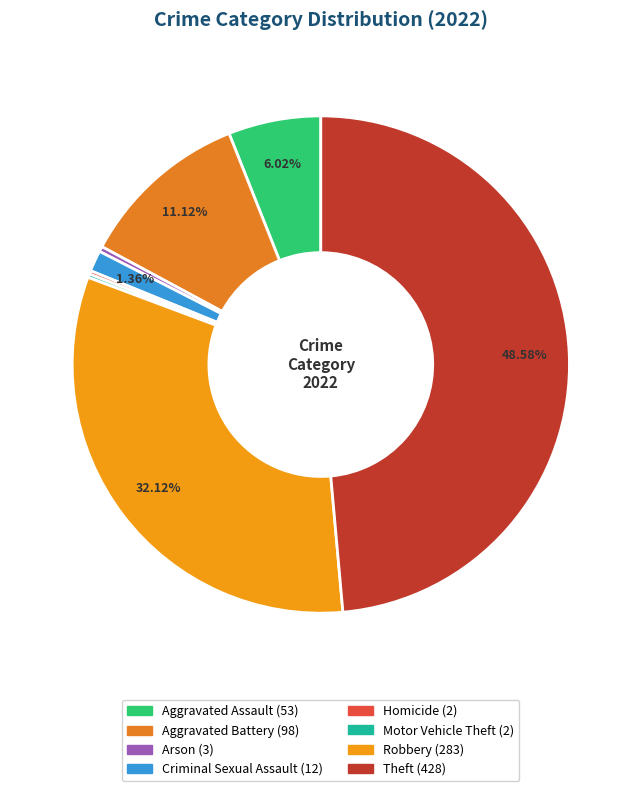

To the nearest percent, what is the combined percentage of Criminal Sexual Assault and Arson?

2%